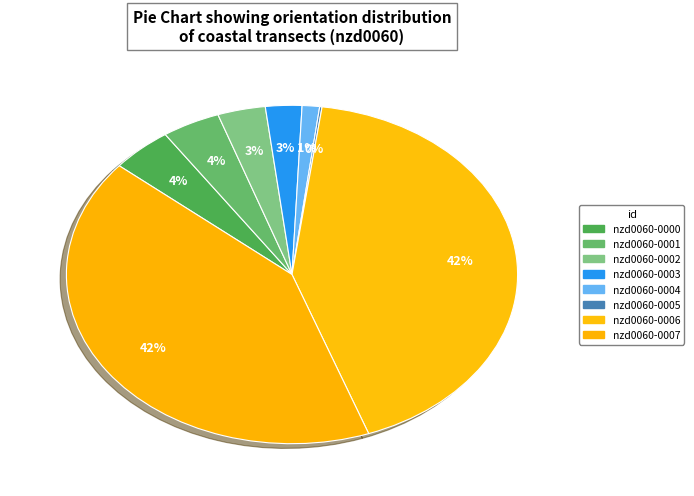

True or false: nzd0060-0003 accounts for 3% of the total.

True